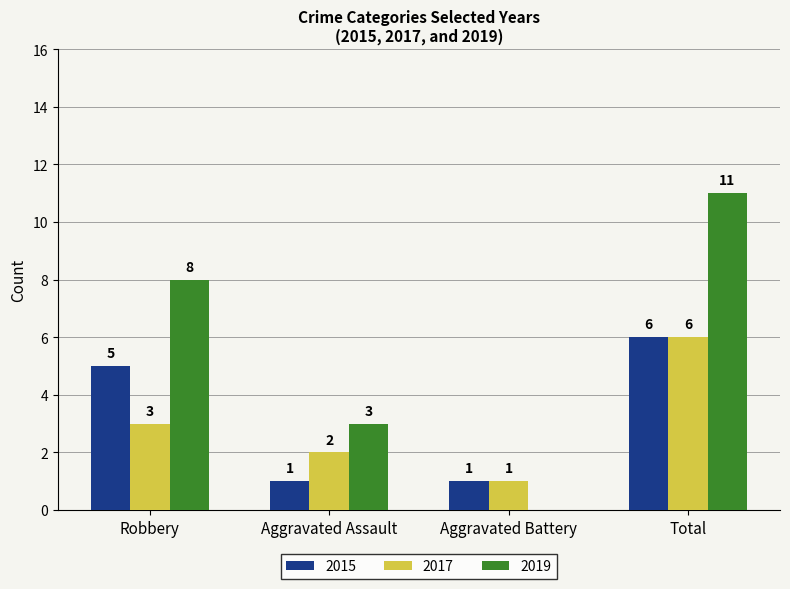

Which series changed the most between Aggravated Assault and Aggravated Battery?

2019